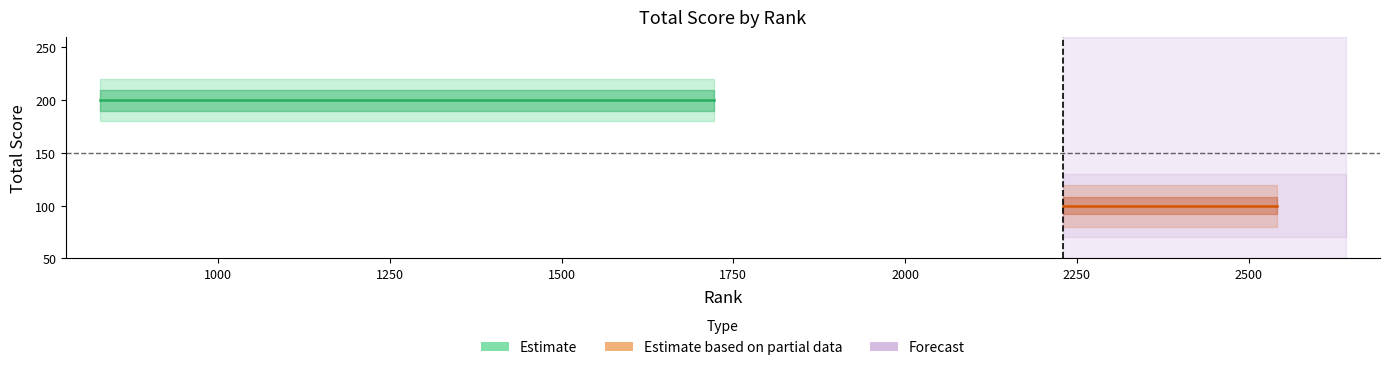

Which label corresponds to the largest value in the chart?

829